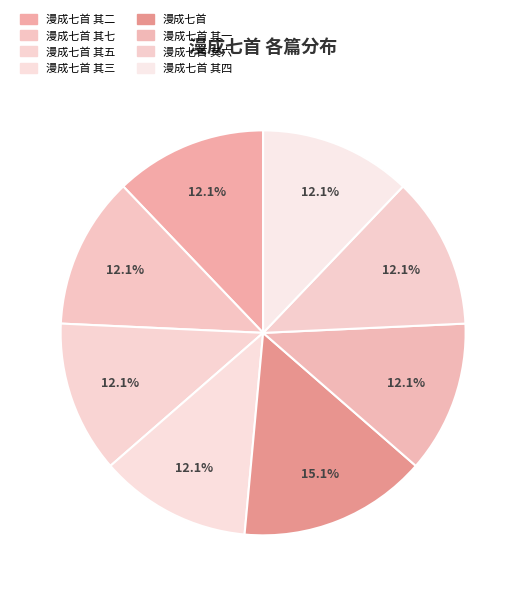

Does any single category account for the majority?

No